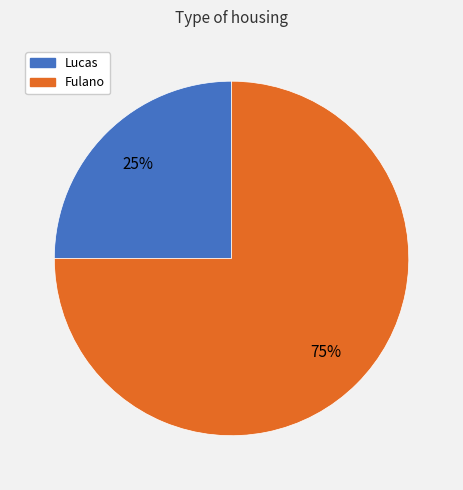

The Fulano slice represents 75% of the pie. True or false?

True